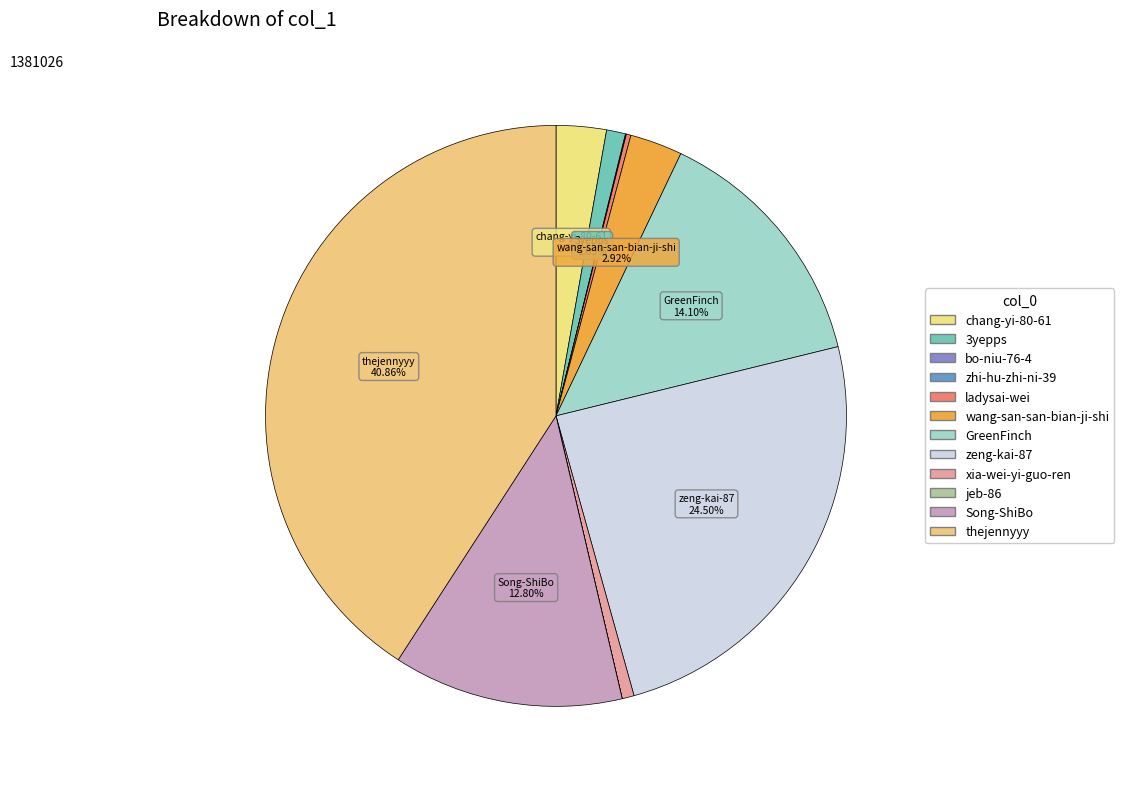

Count the number of slices in the pie.

12